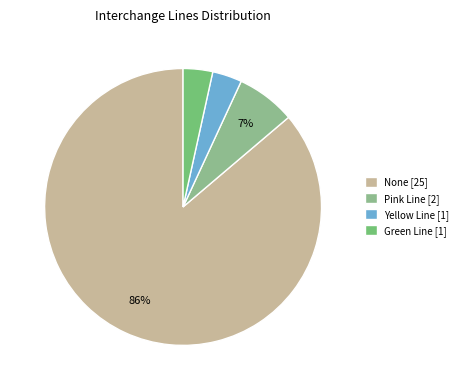

True or false: Pink Line accounts for 7% of the total.

True